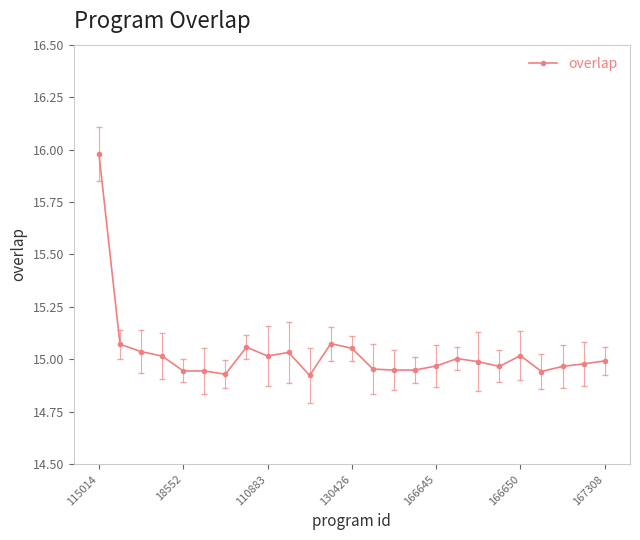

What is the difference between the maximum and minimum values?

1.1